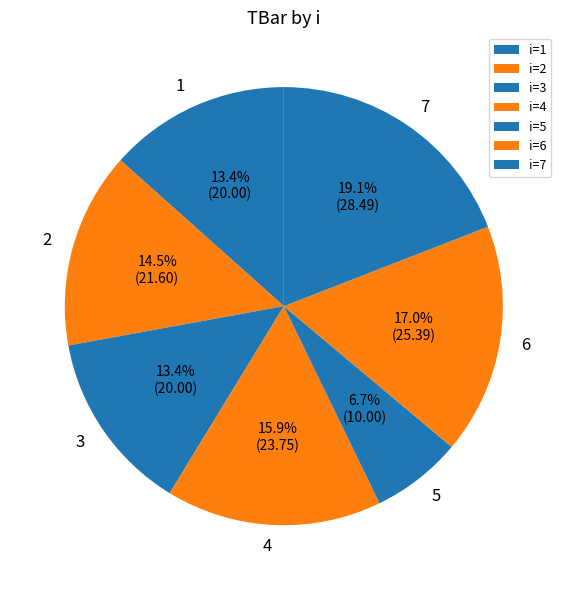

Rank the categories by value from highest to lowest.

7, 6, 4, 2, 1, 3, 5